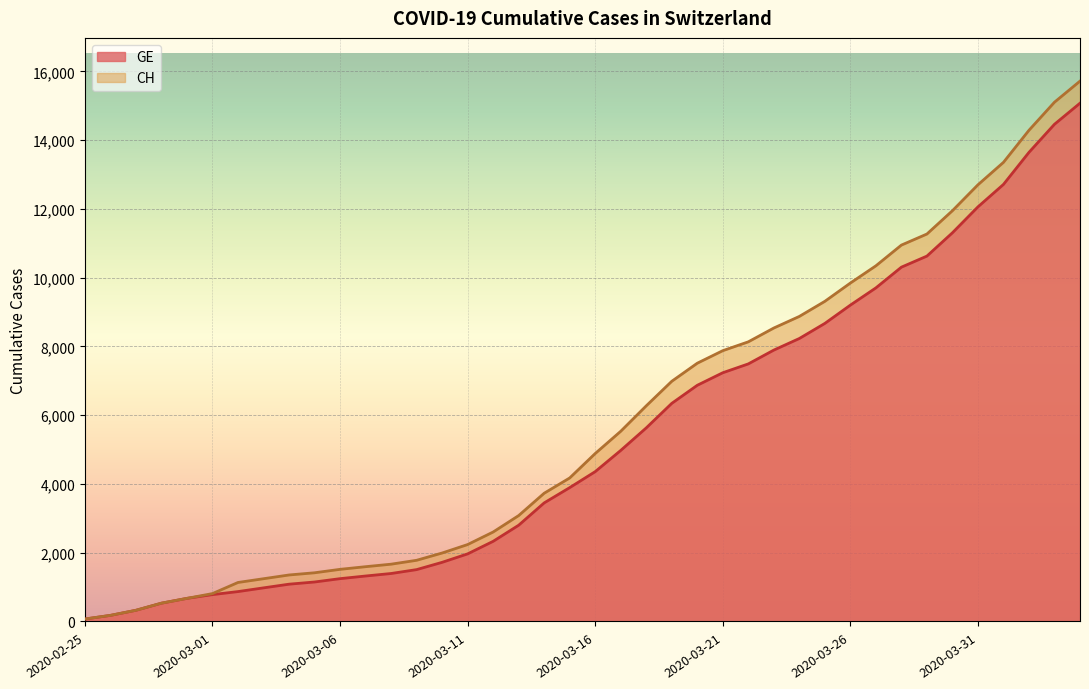

How many lines are shown in the chart?

2